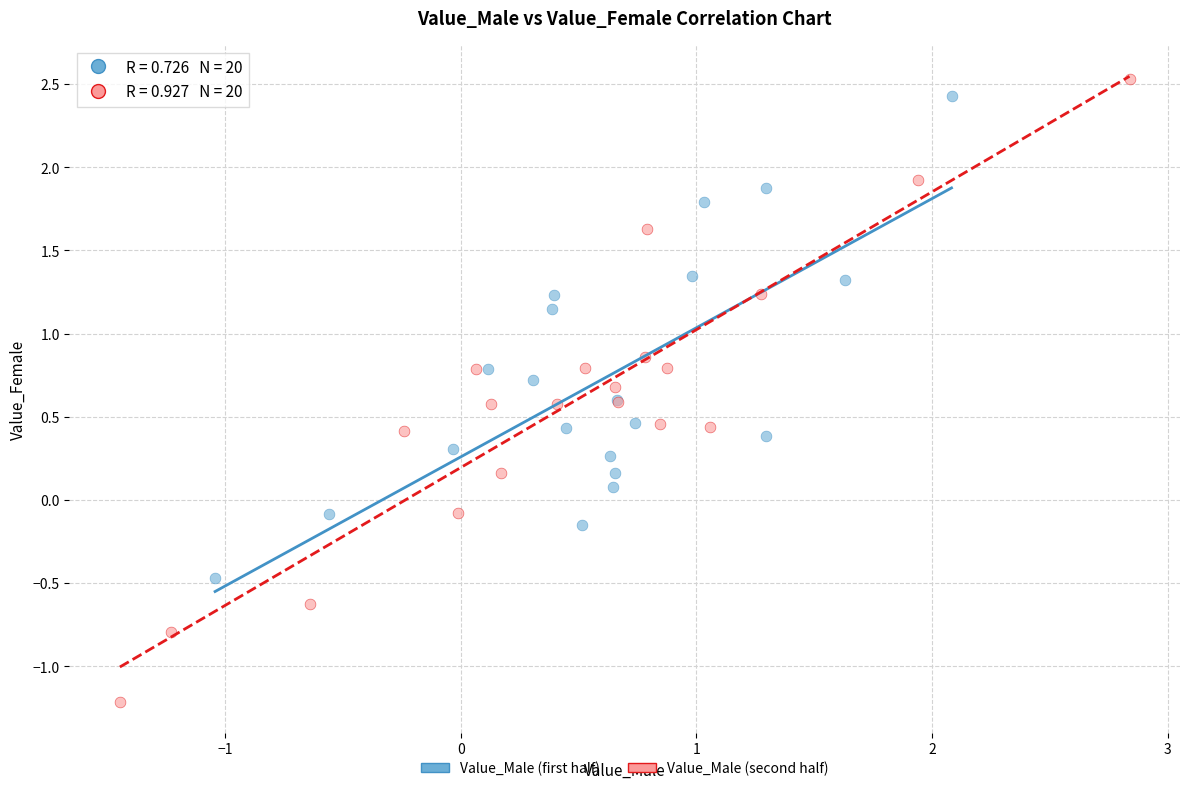

Which series has the widest spread of Y values?

Value_Male (second half)